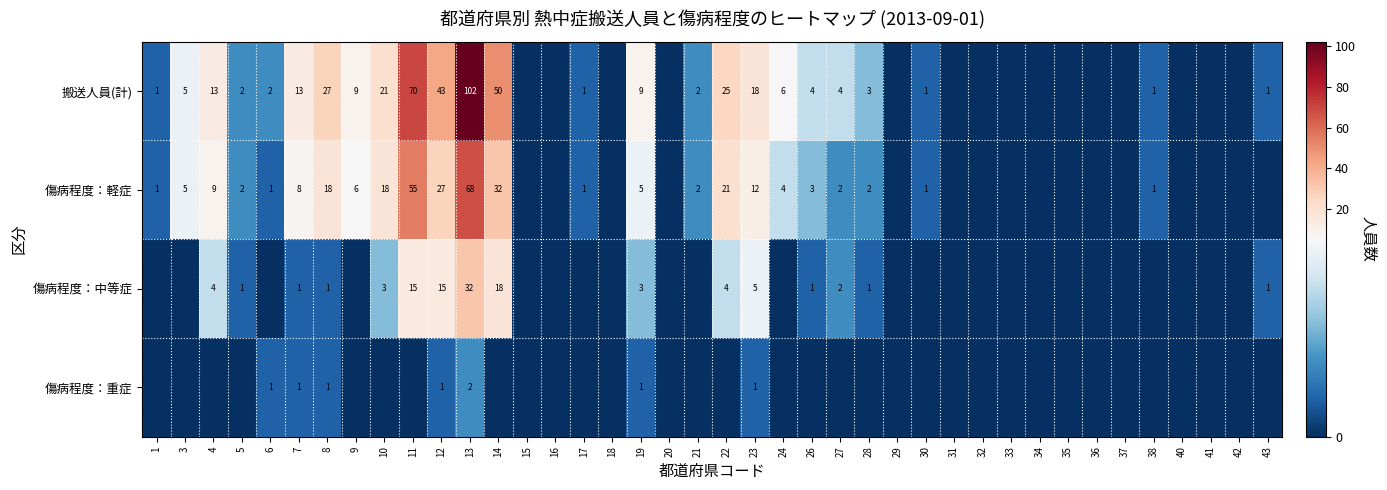

How many data points does each series have?

40